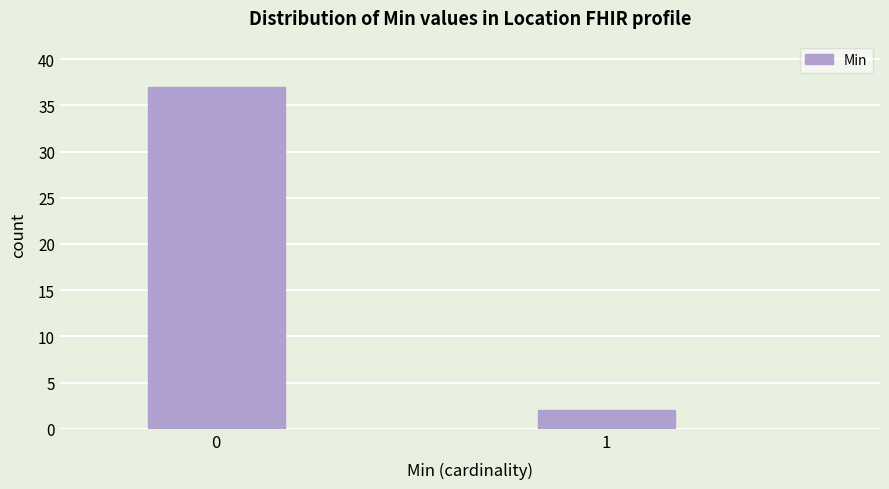

Reading left to right, extract all data points from this chart.

37	2